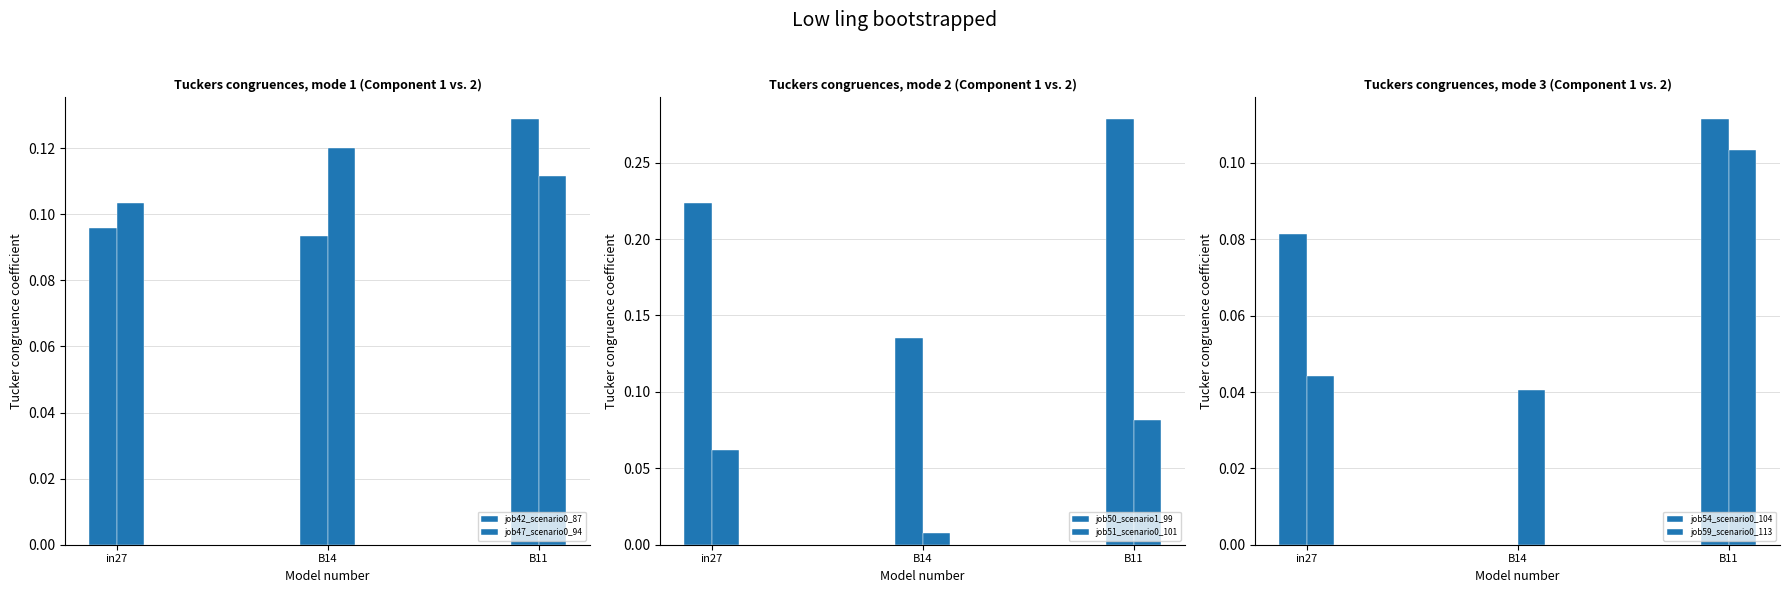

Where is job42_scenario0_87 nearest to the value 0?

B14